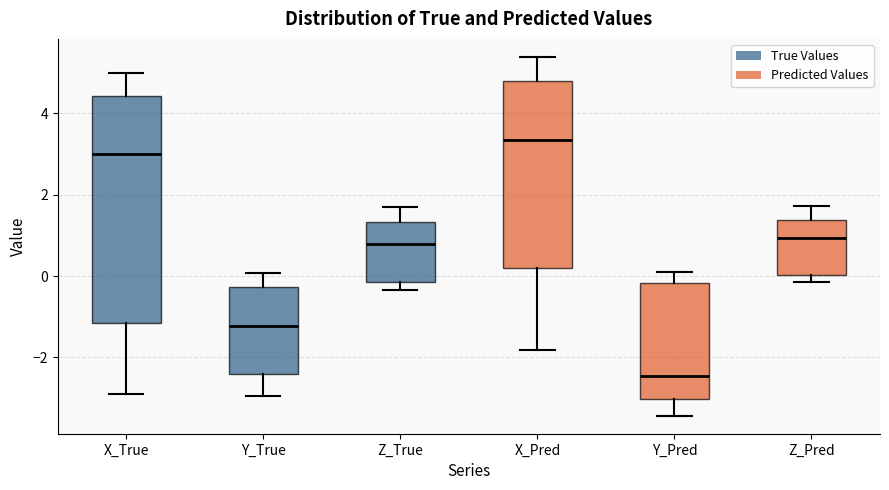

Reading left to right, read every box against the y-axis: the position of its median line, the range the box covers, and the ends of its whiskers. The values are not printed on the chart, so give them approximately, as read against the axis.

X_True: median 3.0, box -1.2 to 4.4, whiskers -2.8 to 5.0
Y_True: median -1.2, box -2.4 to -0.2, whiskers -3.0 to 0.0
Z_True: median 0.8, box -0.2 to 1.4, whiskers -0.4 to 1.6
X_Pred: median 3.4, box 0.2 to 4.8, whiskers -1.8 to 5.4
Y_Pred: median -2.4, box -3.0 to -0.2, whiskers -3.4 to 0.0
Z_Pred: median 1.0, box 0.0 to 1.4, whiskers -0.2 to 1.8